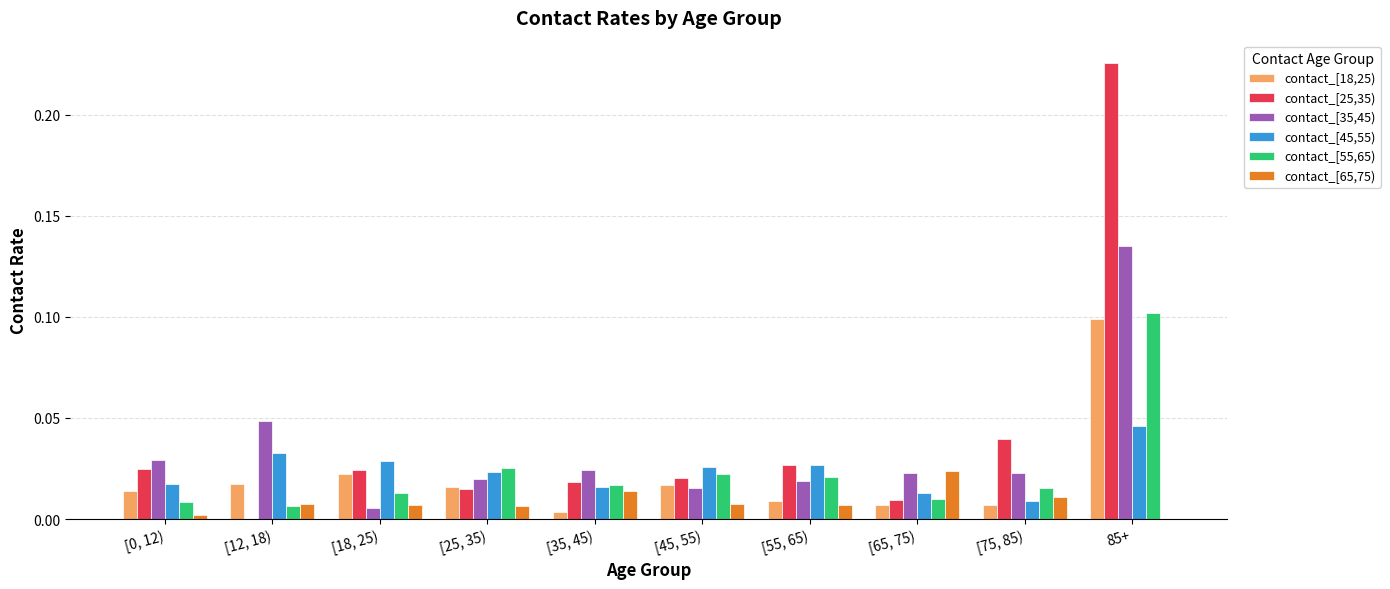

At which label does contact_[55,65) reach its peak?

85+